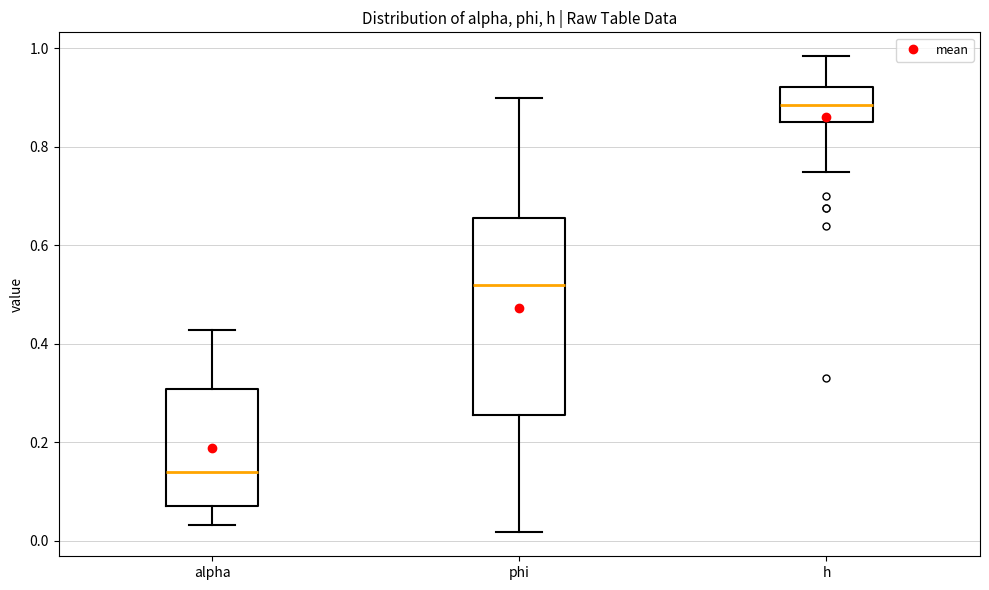

Which box's median line is the highest?

h